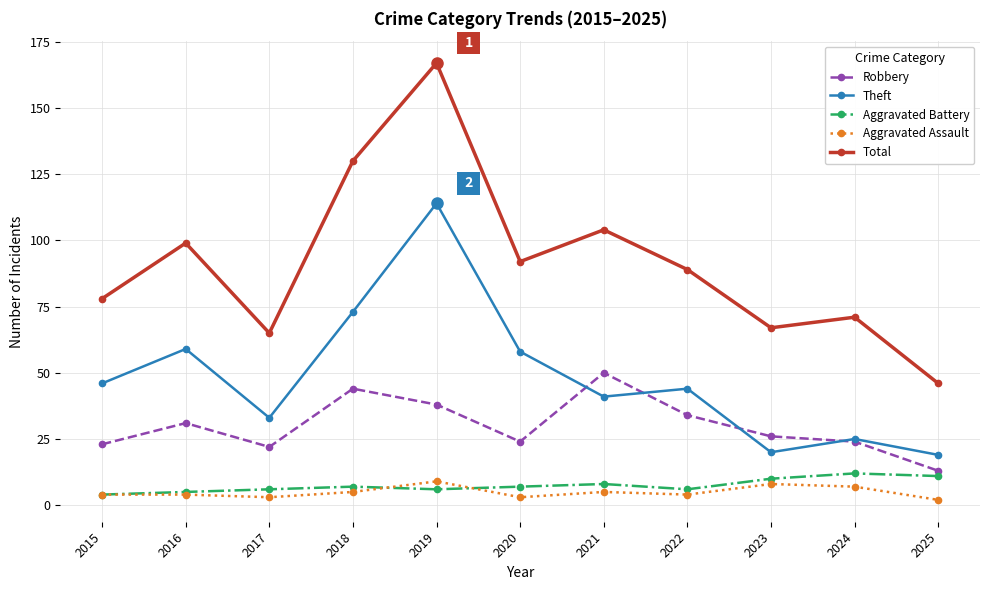

What is the difference between the maximum and minimum values in the Theft series?

95